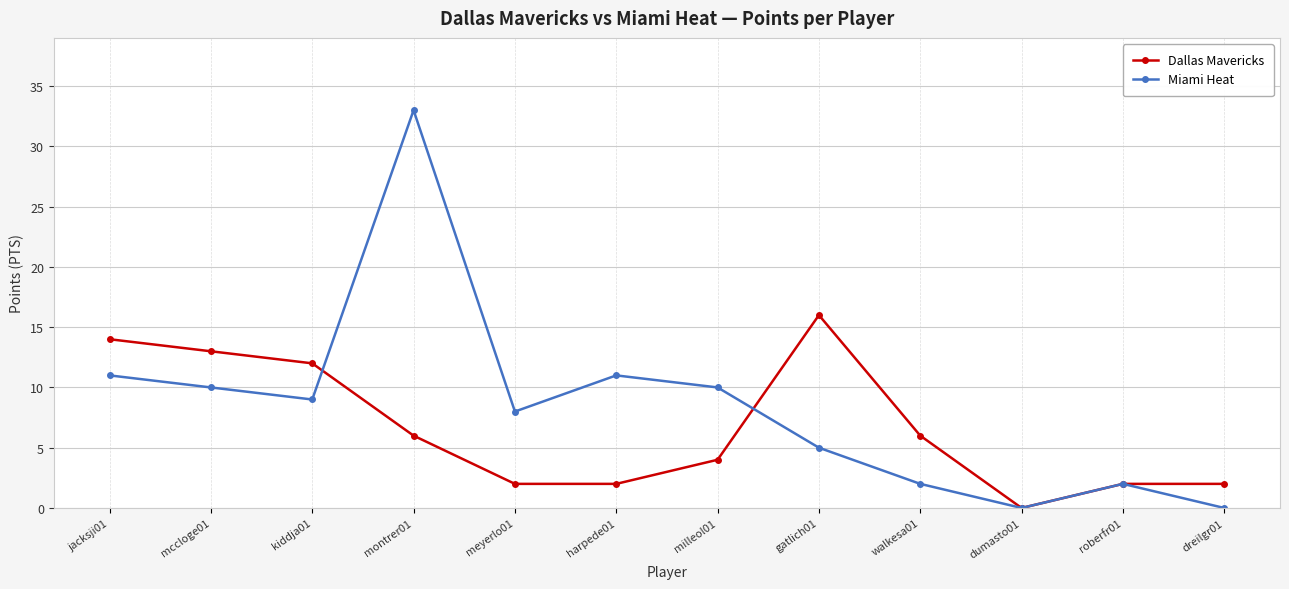

Which series has the largest range (max minus min)?

Miami Heat